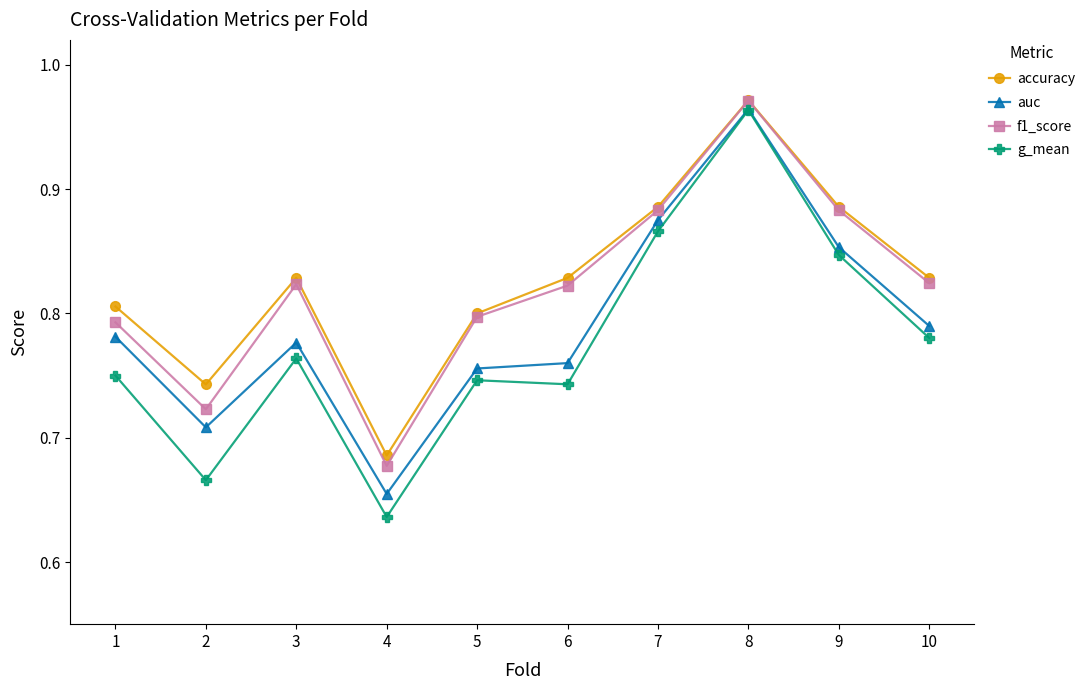

Count the number of data series in this chart.

4